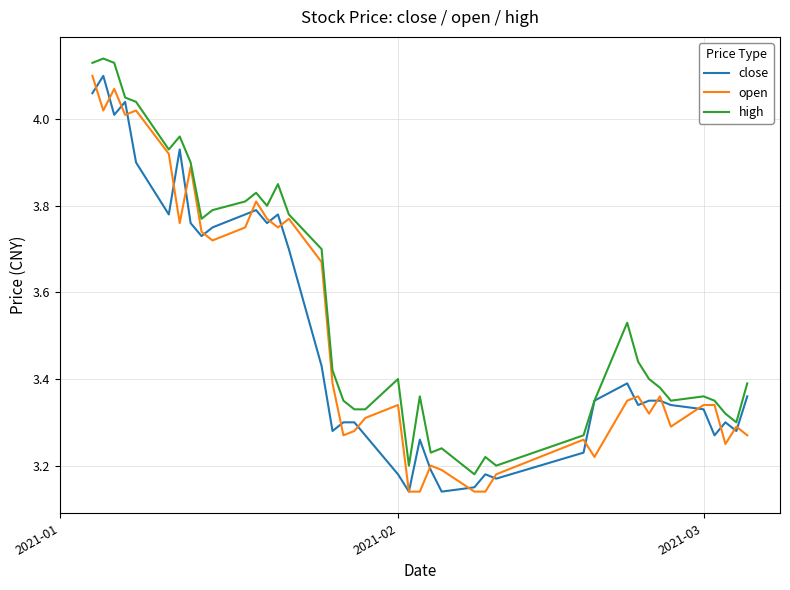

Which series has the largest total across all categories?

high